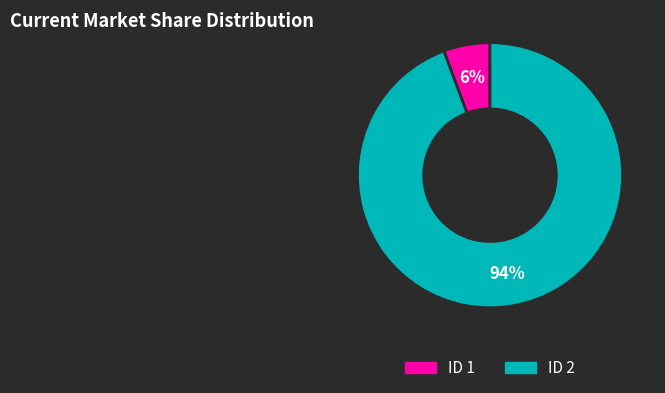

Is there a majority slice in this chart?

Yes